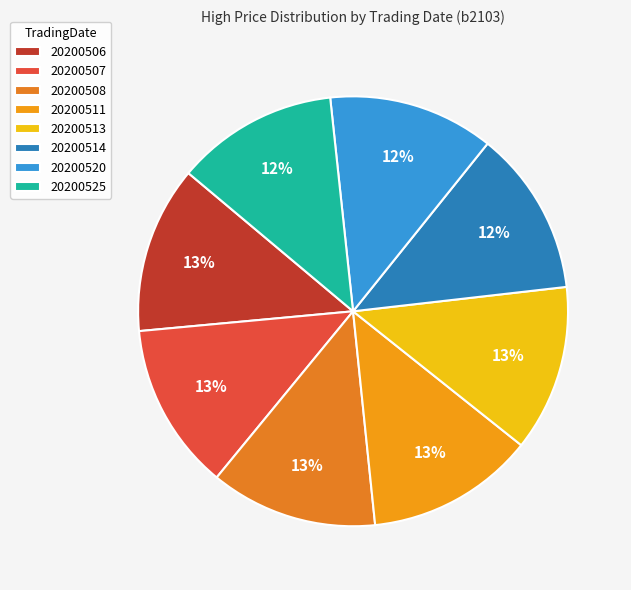

Is it true that 20200507 is 1% of the pie?

False